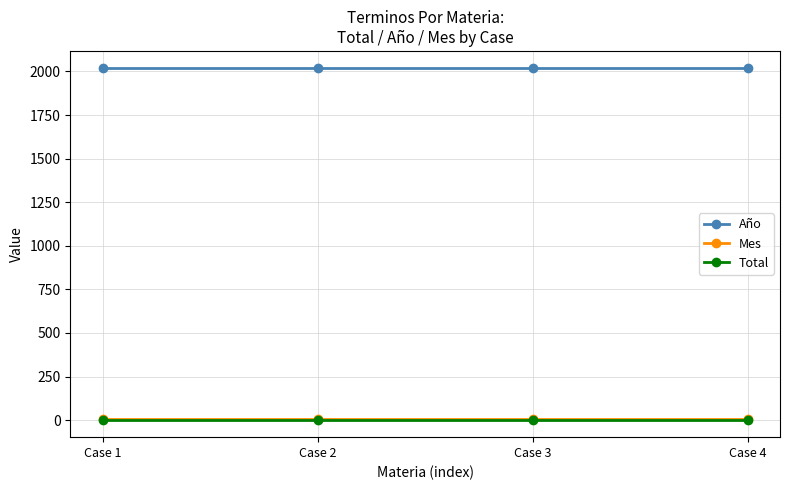

The value of Año at Case 4 is 1203. True or false?

False